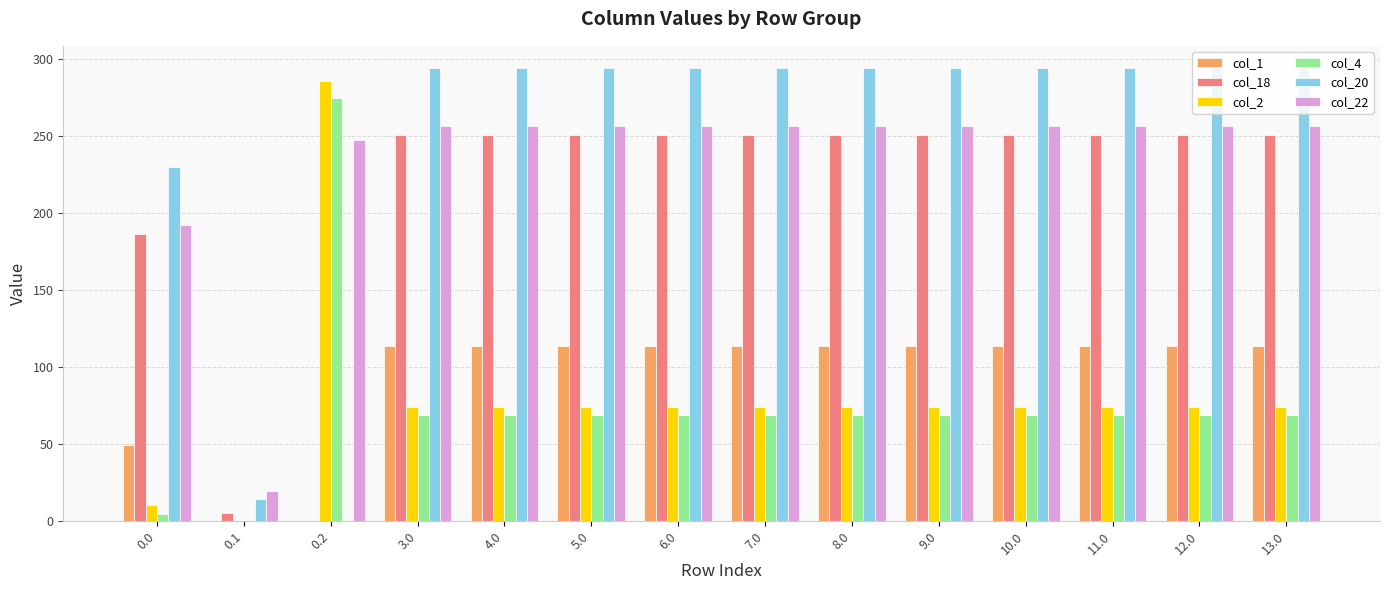

How many groups of bars are there?

14